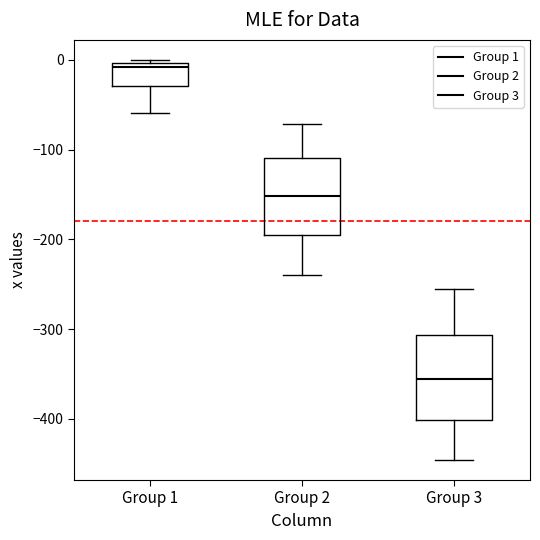

Reading left to right, read every box against the y-axis: the position of its median line, the range the box covers, and the ends of its whiskers. The values are not printed on the chart, so give them approximately, as read against the axis.

Group 1: median -10, box -30 to 0, whiskers -60 to 0 (just above the box's upper edge)
Group 2: median -150, box -200 to -110, whiskers -240 to -70
Group 3: median -360, box -400 to -310, whiskers -450 to -250